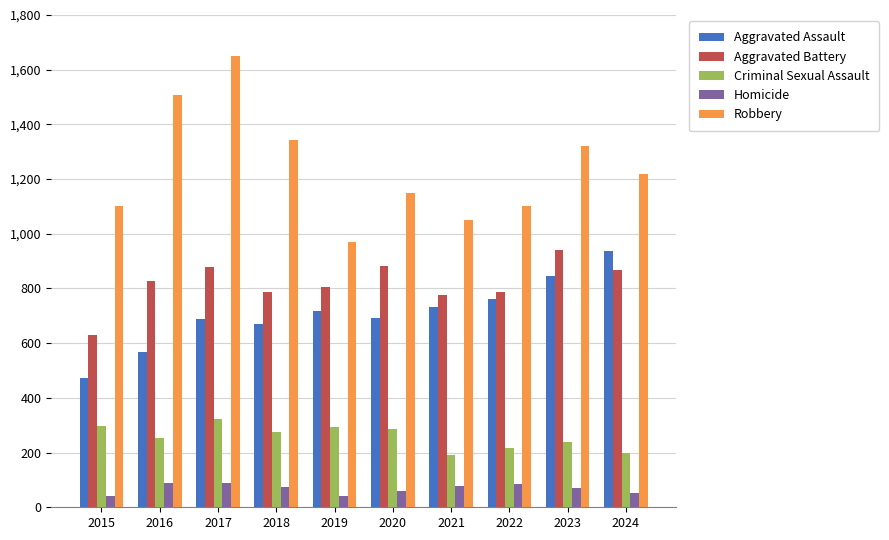

True or false: Aggravated Battery has a value of 787 at 2022.

True